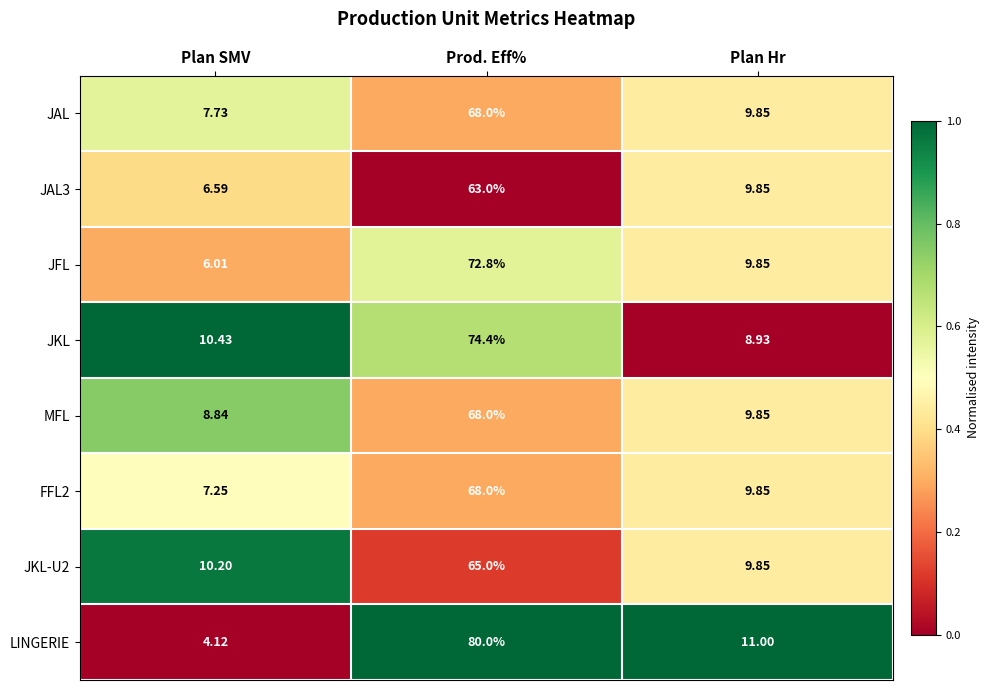

List the labels in order of JAL value, smallest first.

Plan SMV, Plan Hr, Prod. Eff%